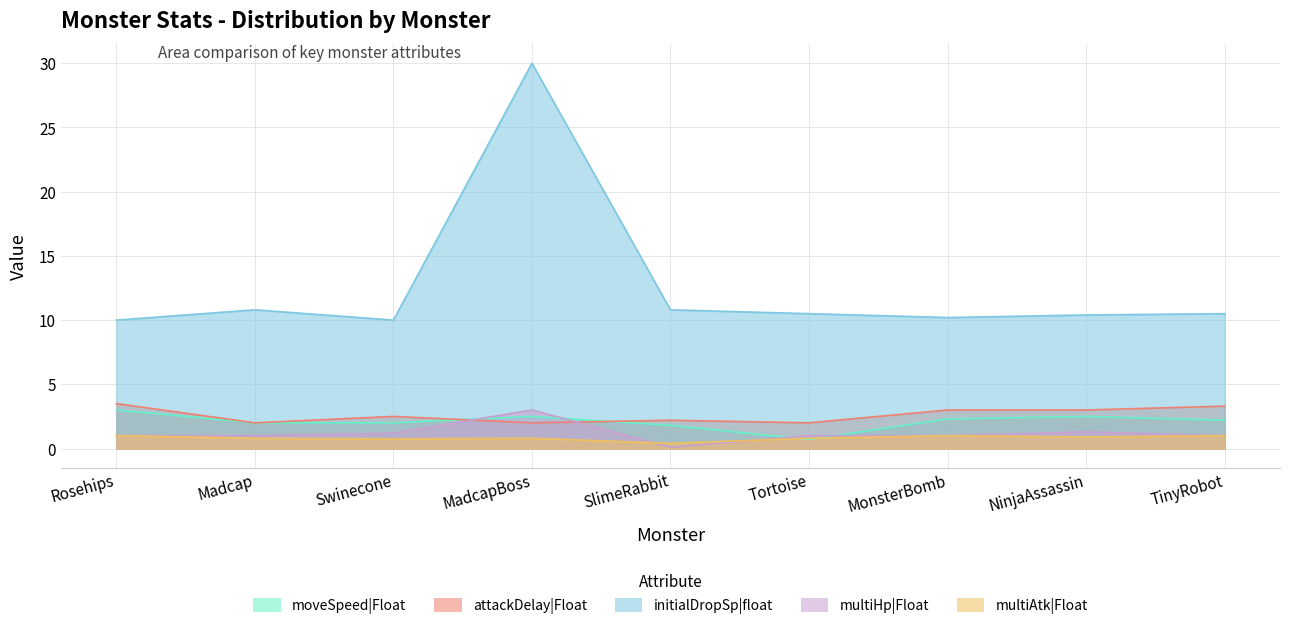

At NinjaAssassin, list the series in order from smallest to largest.

multiAtk|Float, multiHp|Float, moveSpeed|Float, attackDelay|Float, initialDropSp|float